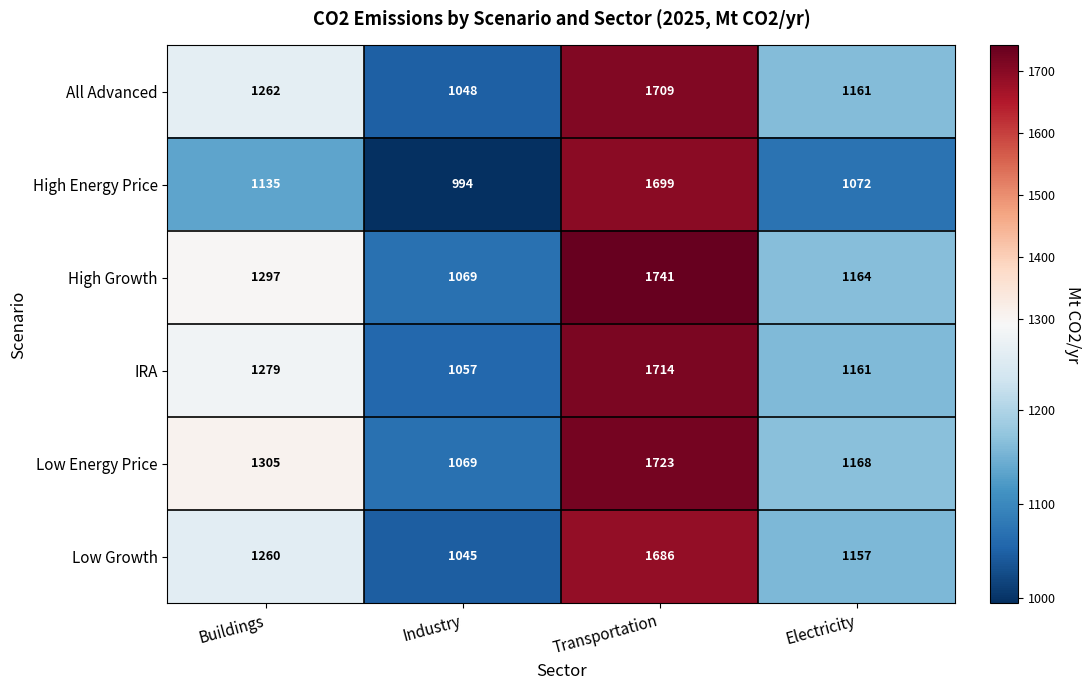

Reading left to right, extract all data points from this chart.

All Advanced: 1262	1048	1709	1161
High Energy Price: 1135	994	1699	1072
High Growth: 1297	1069	1741	1164
IRA: 1279	1057	1714	1161
Low Energy Price: 1305	1069	1723	1168
Low Growth: 1260	1045	1686	1157